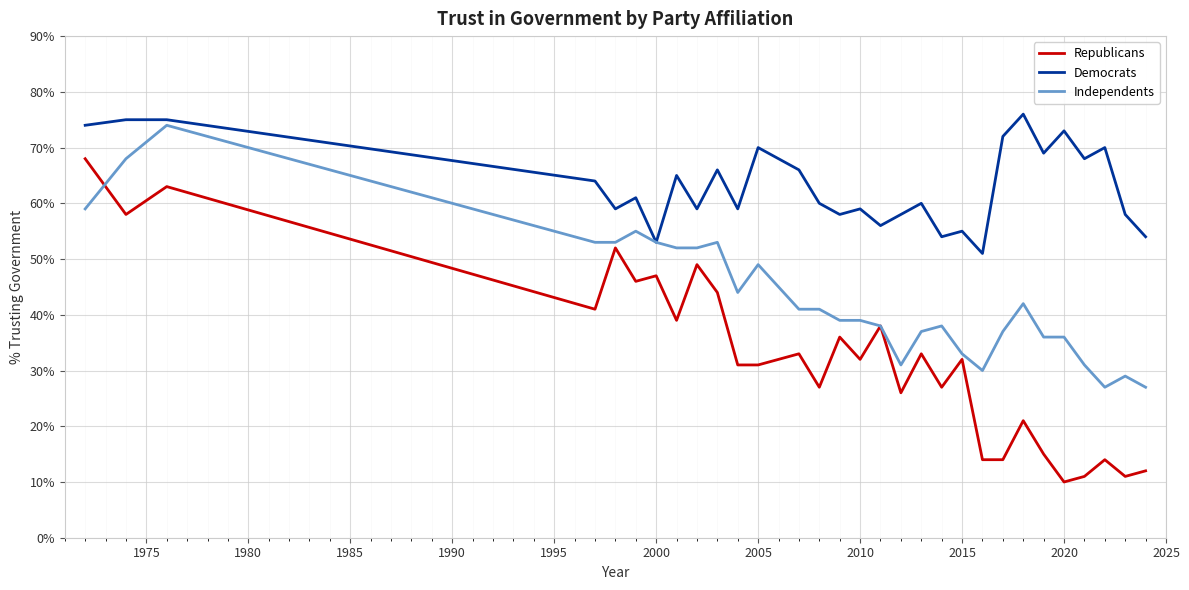

What is the lowest value of the Democrats series?

51.0